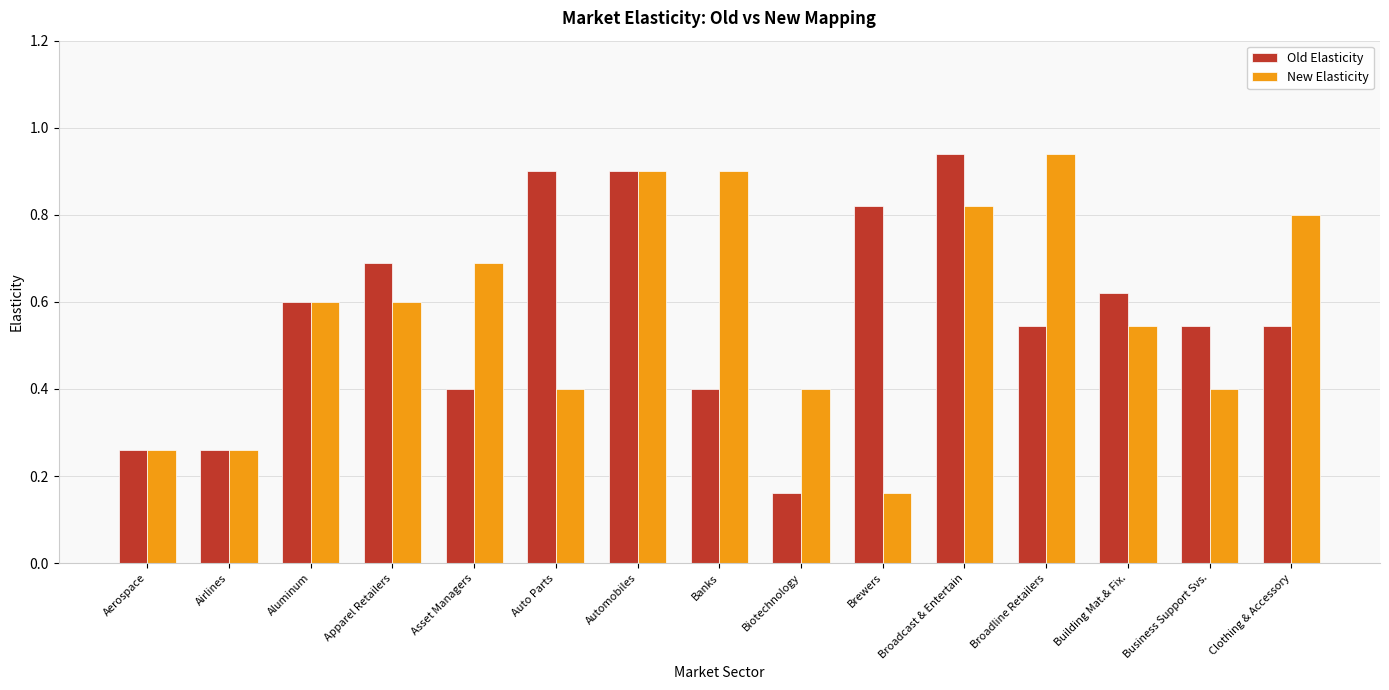

At which category is the sum across all series the highest?

Automobiles